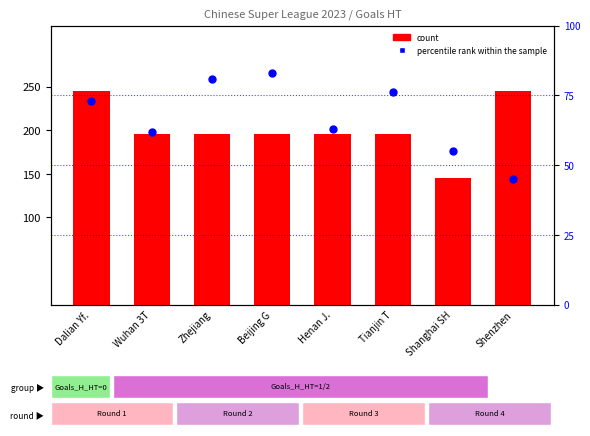

Which series has the widest spread of Y values?

count